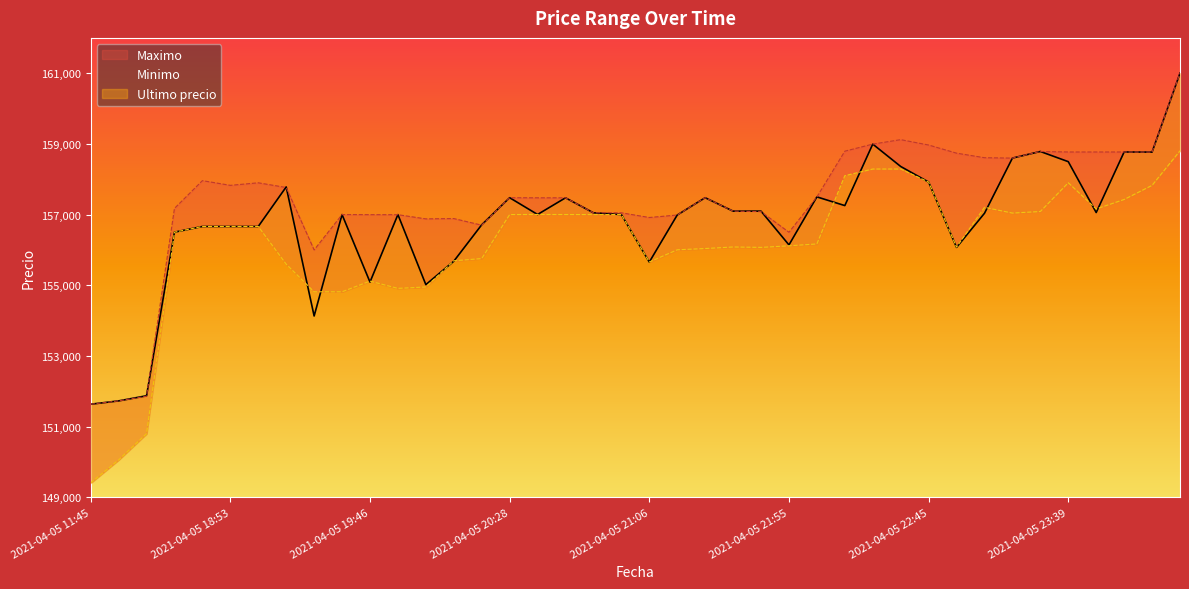

Read the Maximo value at 2021-04-05 21:16, to the nearest 100.

157000